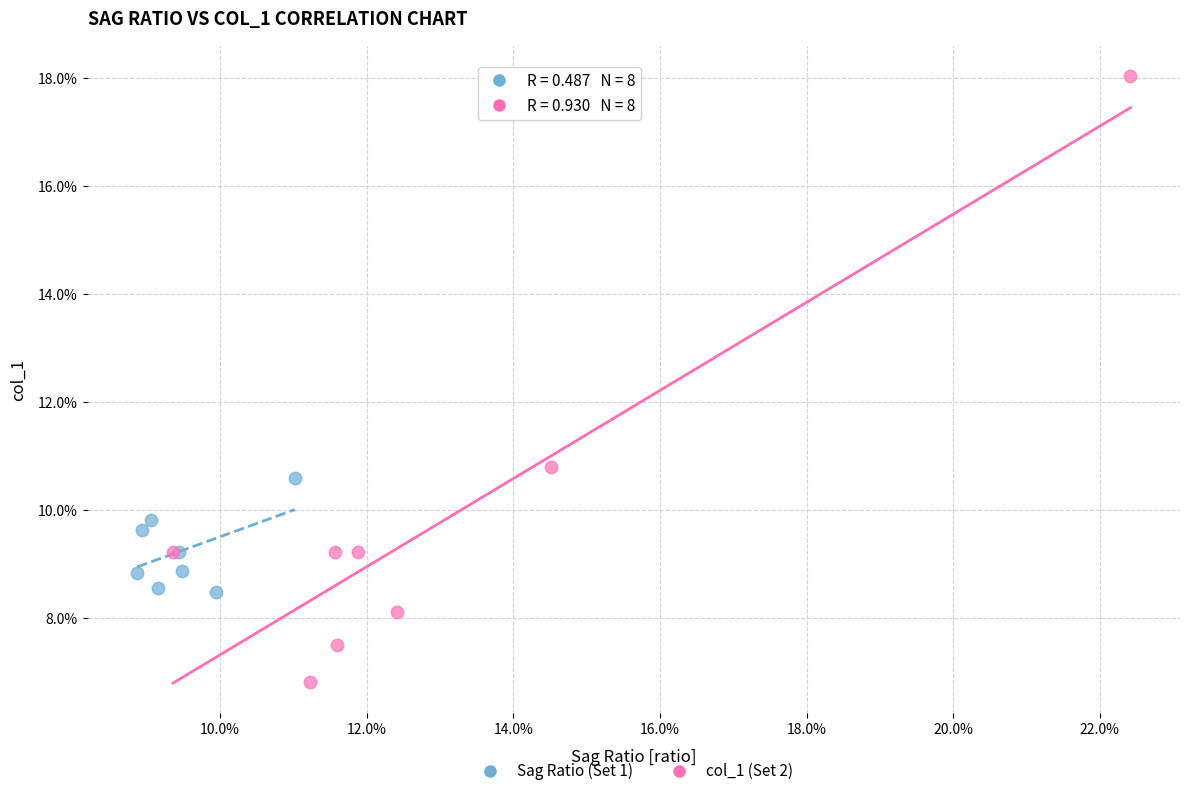

Which series reaches the minimum Y coordinate?

col_1 (Set 2)